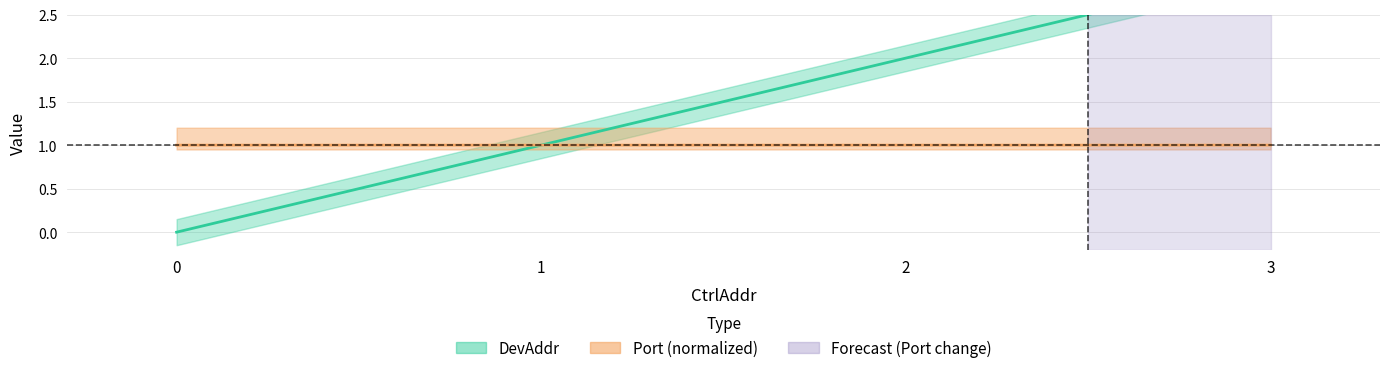

How many distinct data groups are displayed?

2